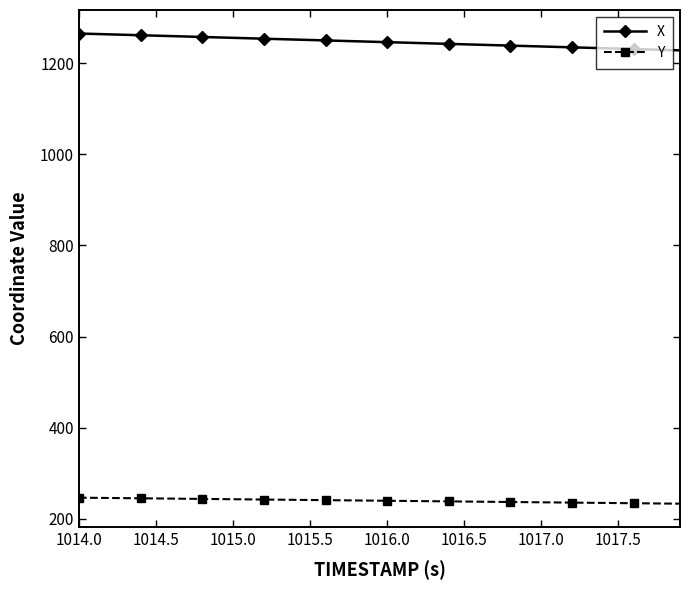

True or false: X and Y cross at least once.

False